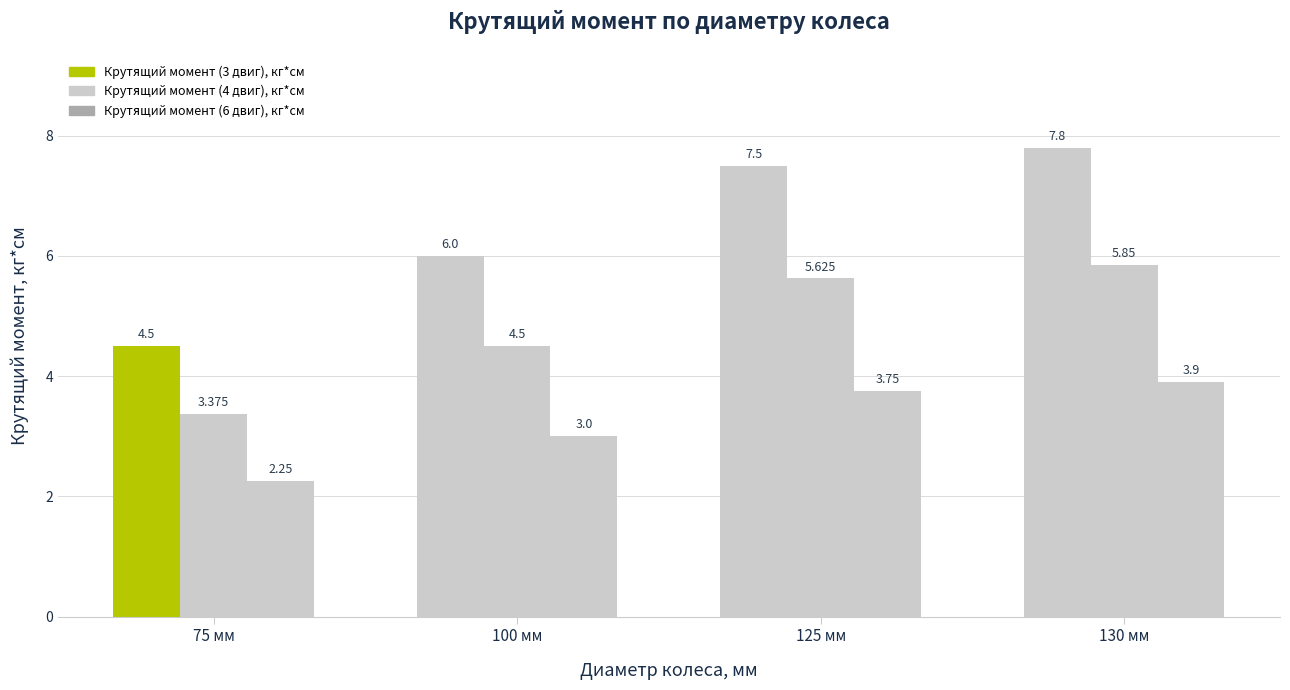

What is the total value across all series at 100 мм?

13.5